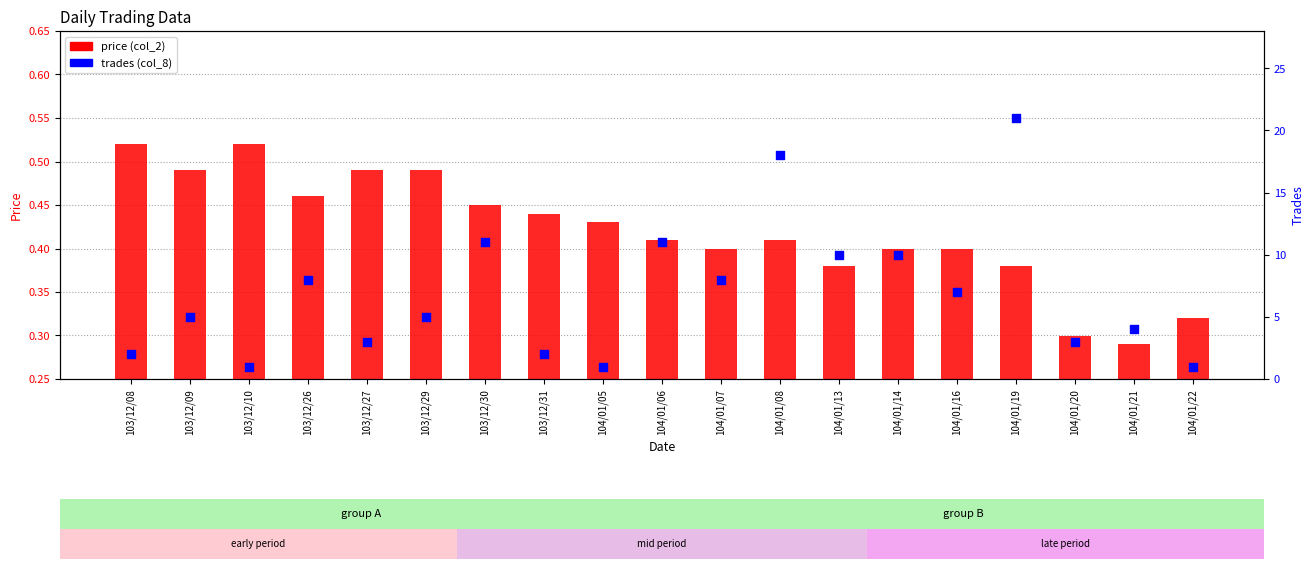

Which series has the largest total across all categories?

trades (col_8)